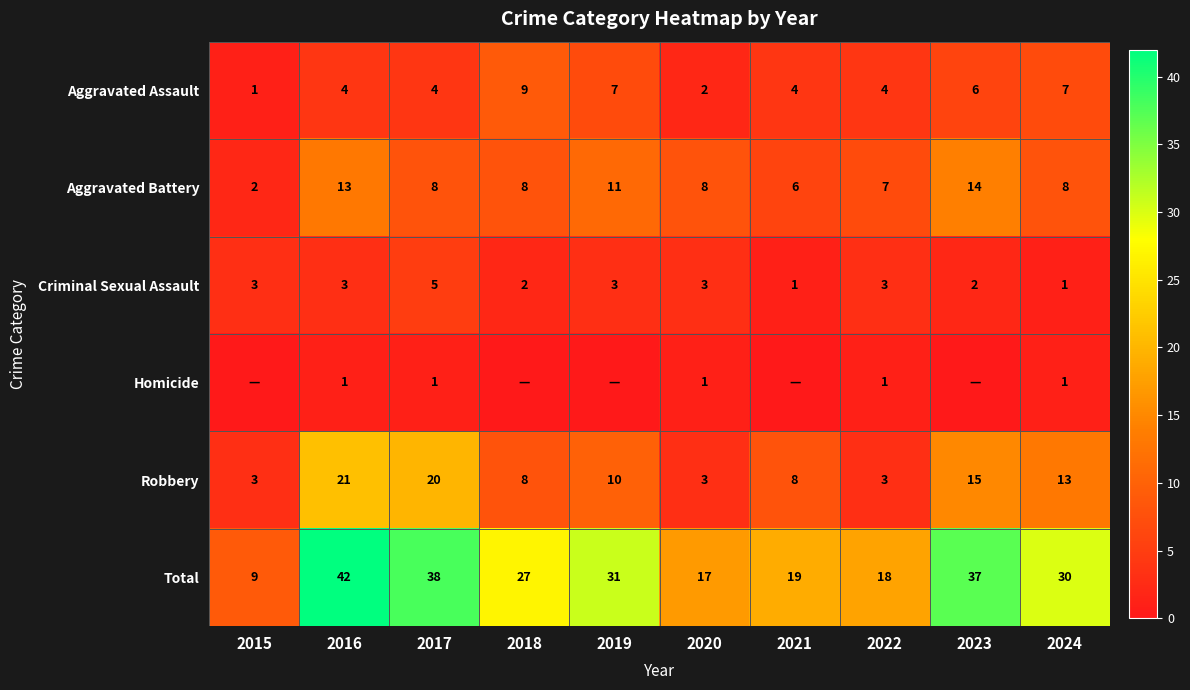

At which label does Total first exceed 30?

2016